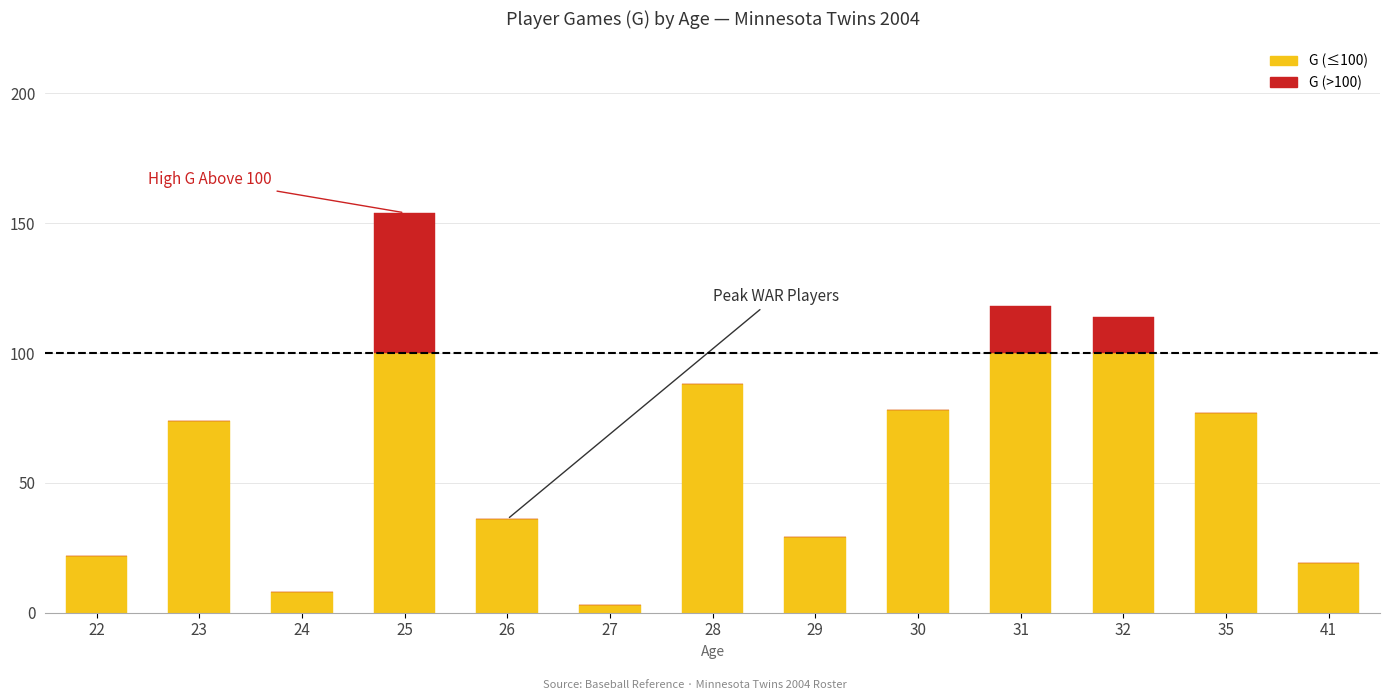

At which category is the sum across all series the highest?

25